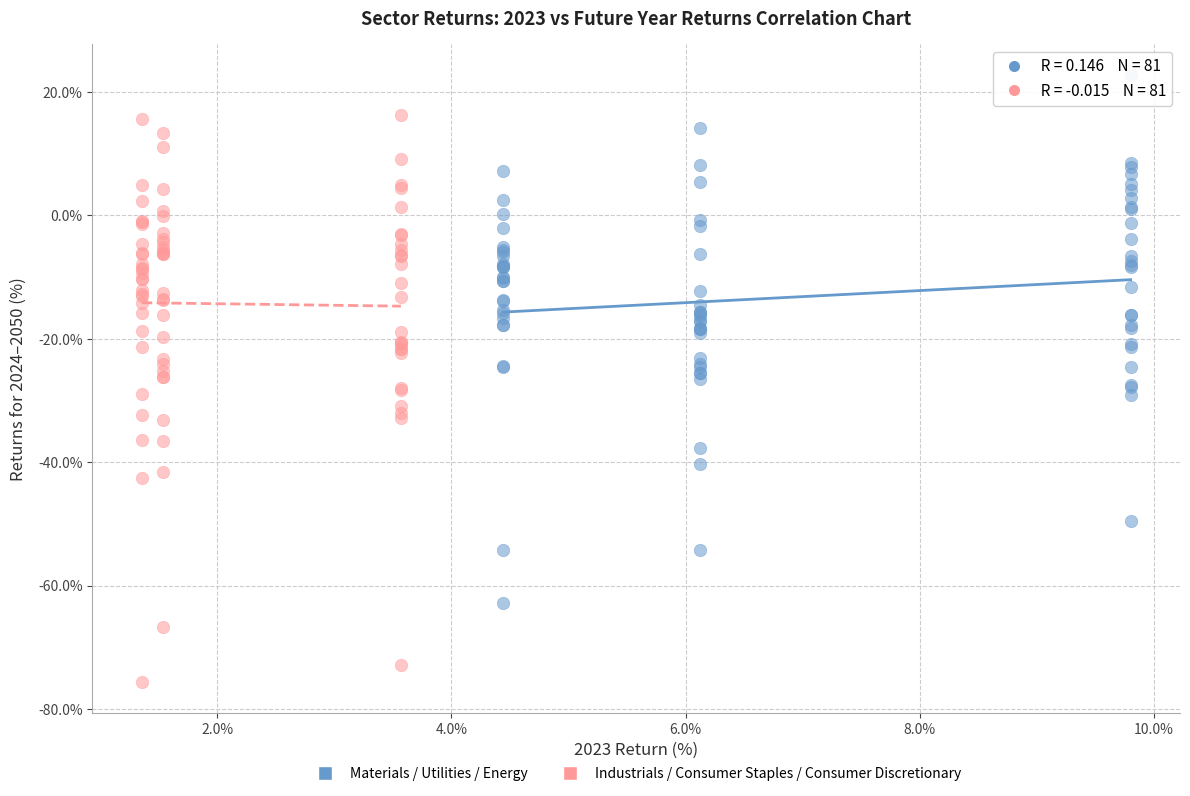

Which series reaches the maximum Y coordinate?

Materials / Utilities / Energy